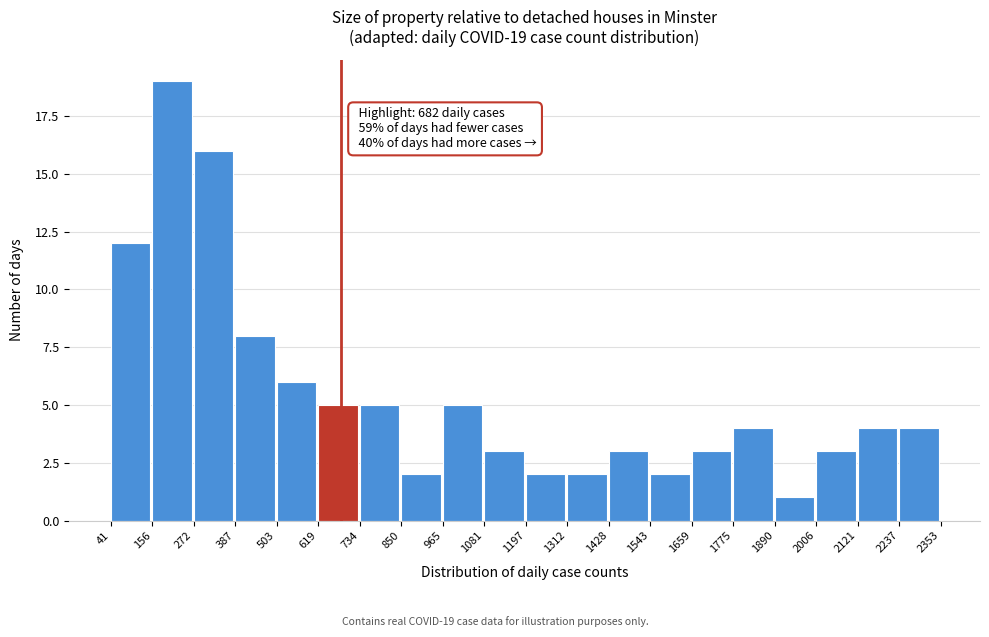

Over which range of the x-axis is the bar tallest?

156 to 272